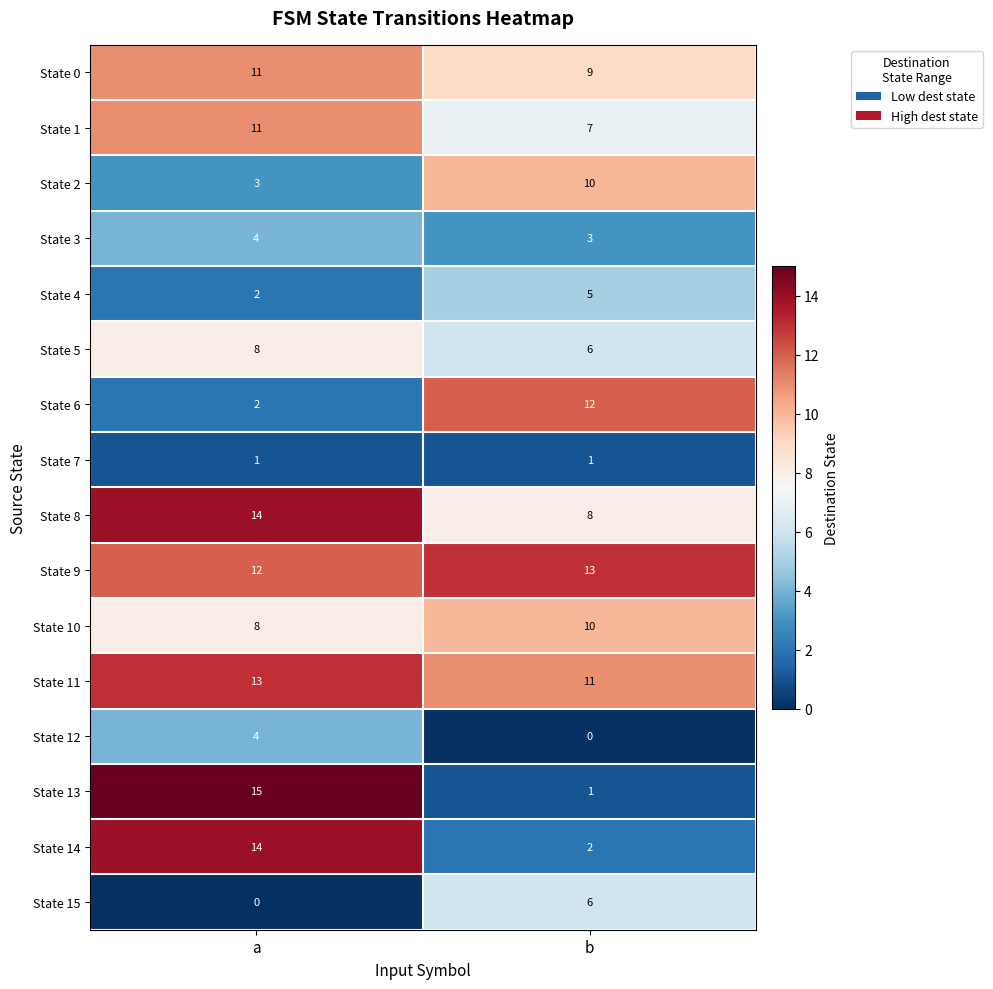

Is it true that State 14 equals 25 at a?

False